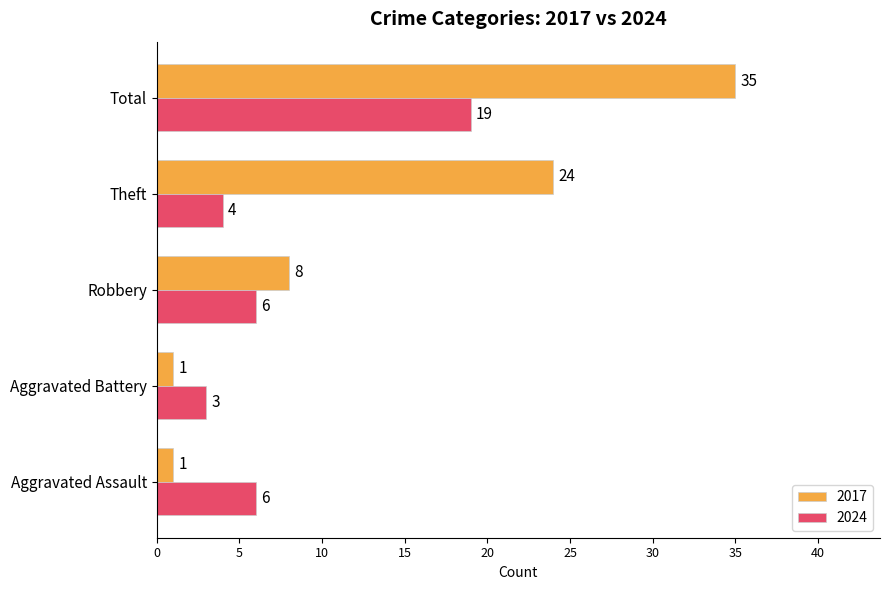

Which series has the largest range (max minus min)?

2017